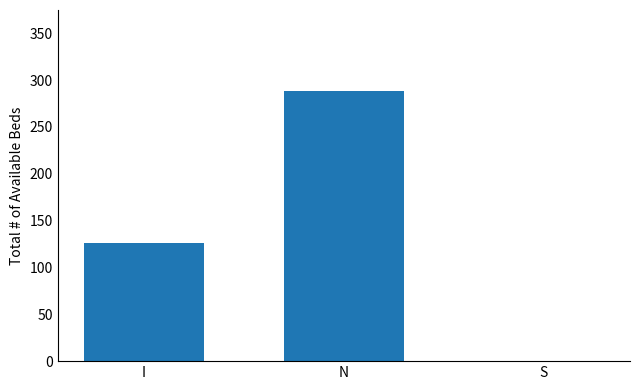

True or false: the data shows 86.6 at I.

False